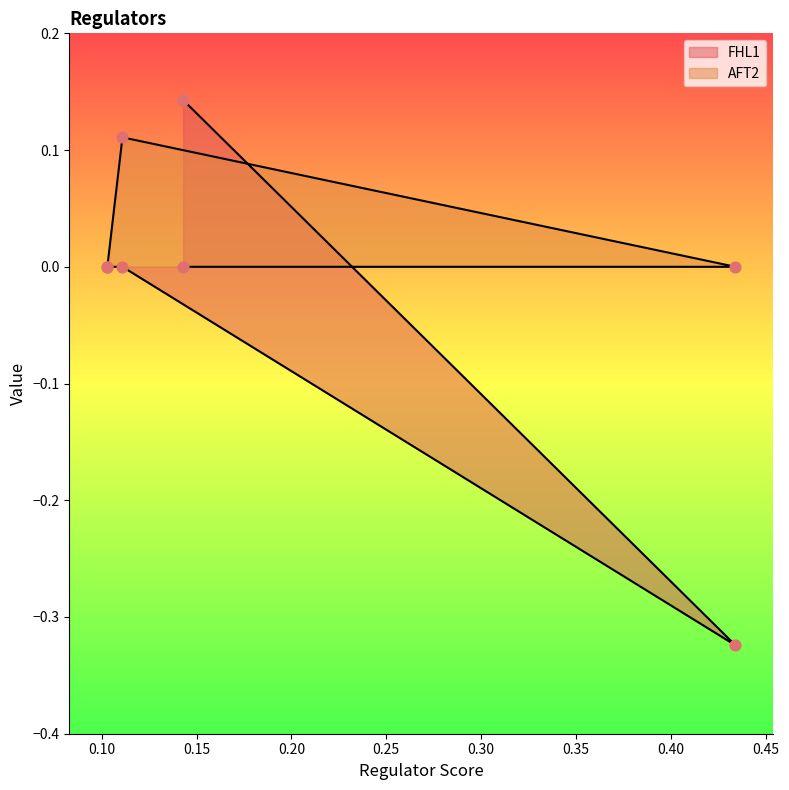

What are all the series names shown in the legend?

FHL1, AFT2